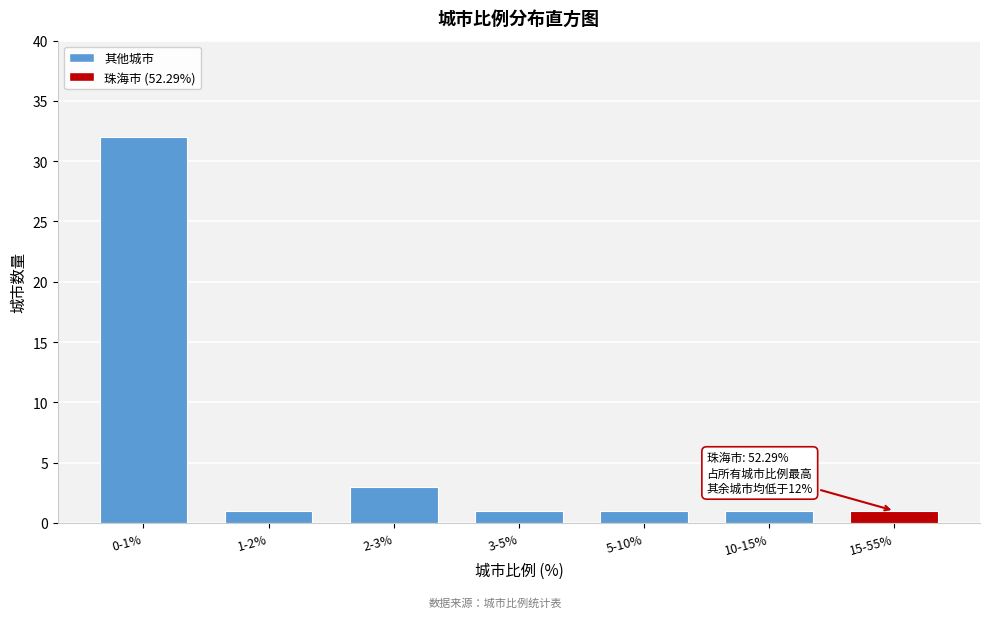

Reading left to right, list all the values displayed in this chart.

32	1	3	1	1	1	1